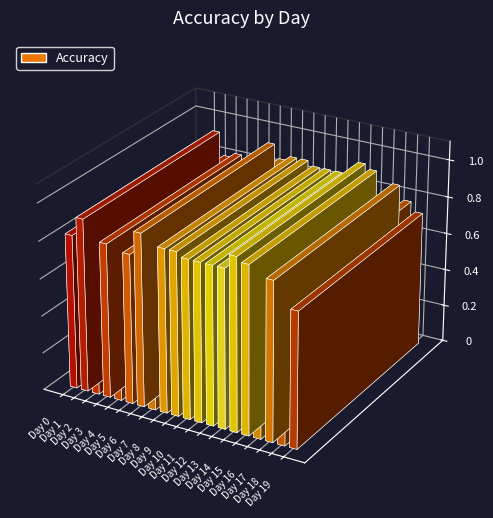

Which category has the lowest value across all series?

Day 16